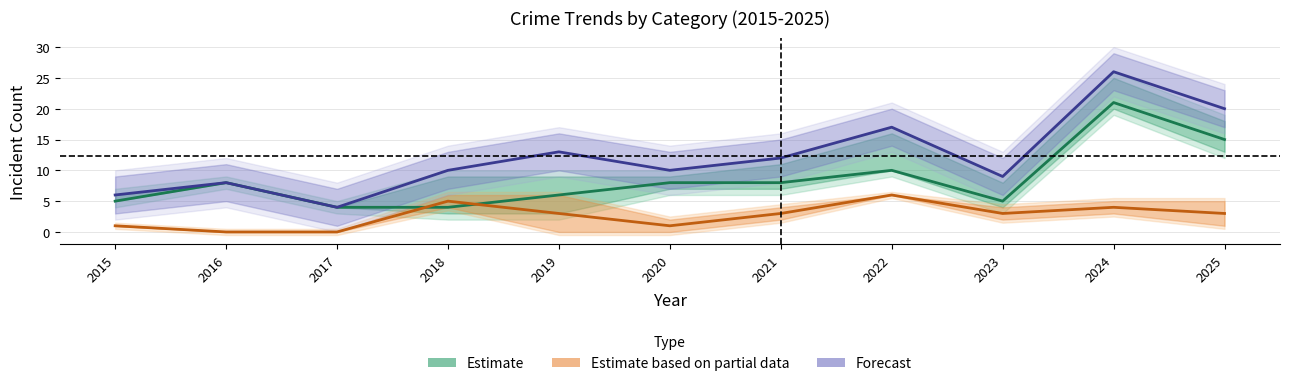

Which label corresponds to the smallest value in the chart?

2016